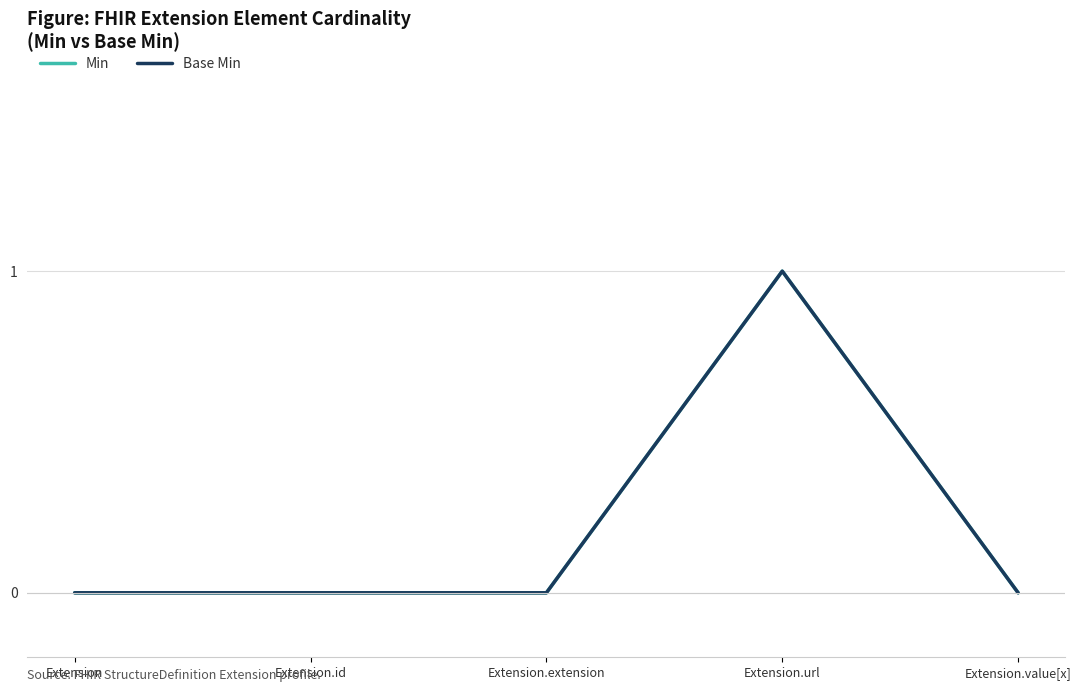

Does the chart have visible grid lines?

Yes